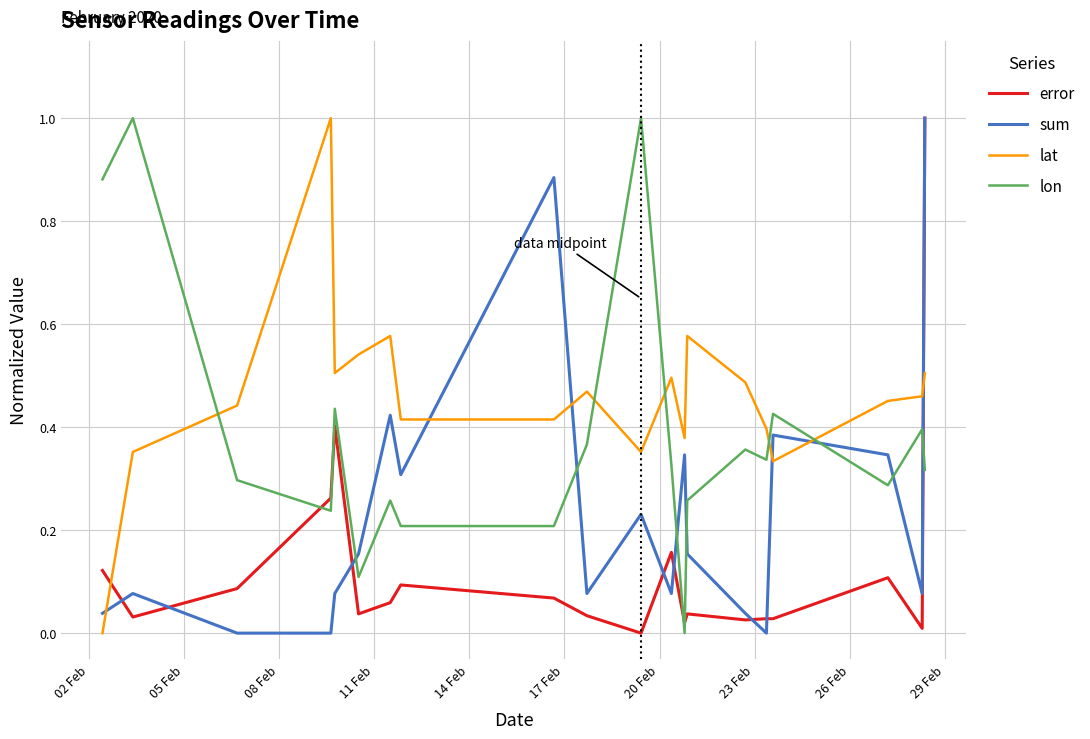

What is the greatest value displayed?

1.0